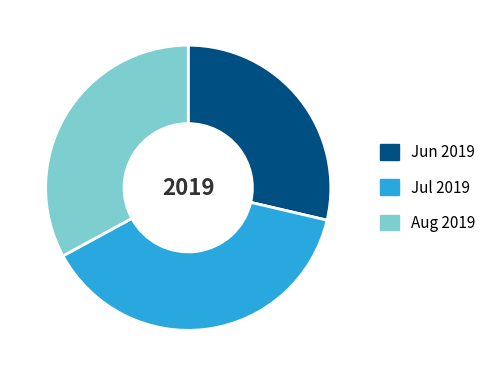

Count the number of slices in the pie.

3